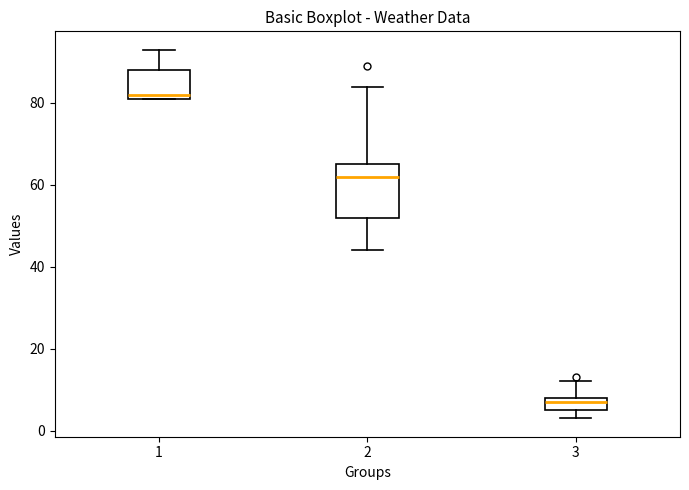

Where is the upper edge of the box at x = 3 on the y-axis? The values are not printed on the chart, so give them approximately, as read against the axis.

8